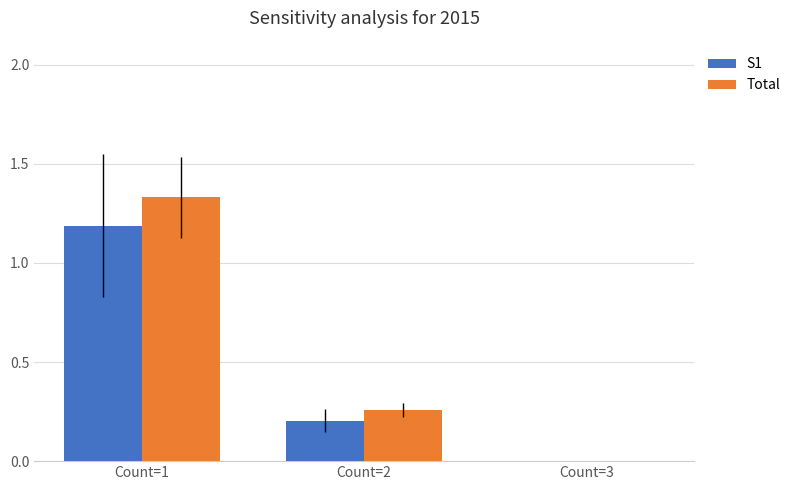

Which series changed the most between Count=1 and Count=2?

Total